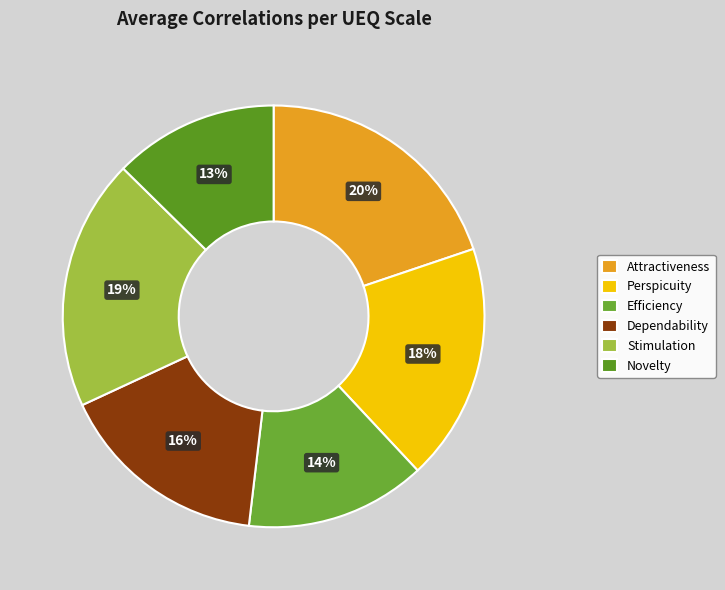

What percentage do Efficiency and Perspicuity together represent?

32.1%